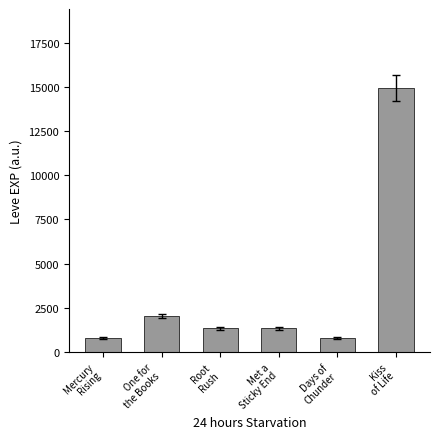

How many data points are less than 1330?

2